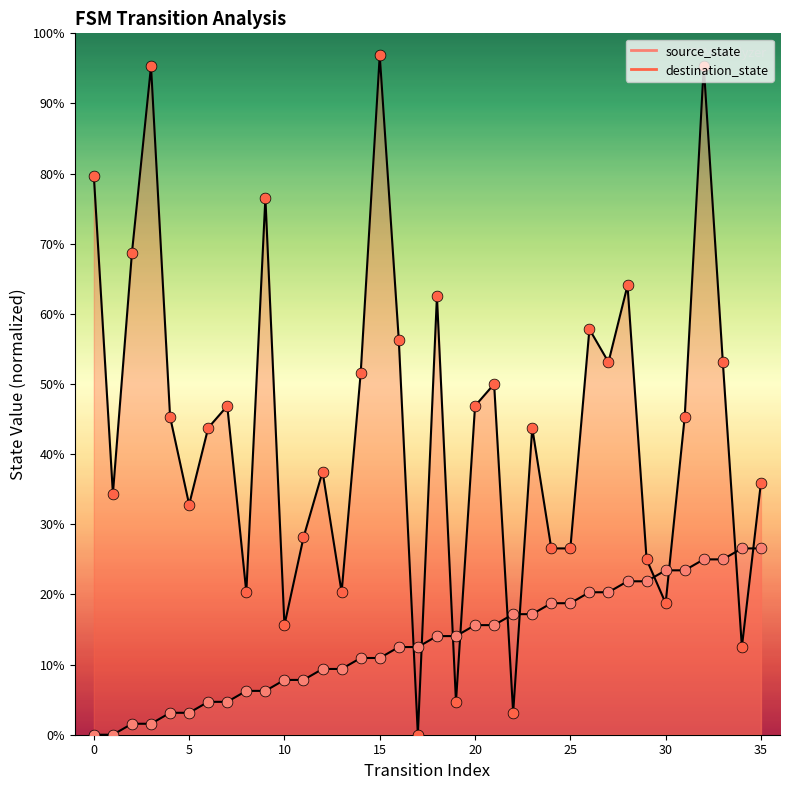

What are all the series names shown in the legend?

source_state, destination_state